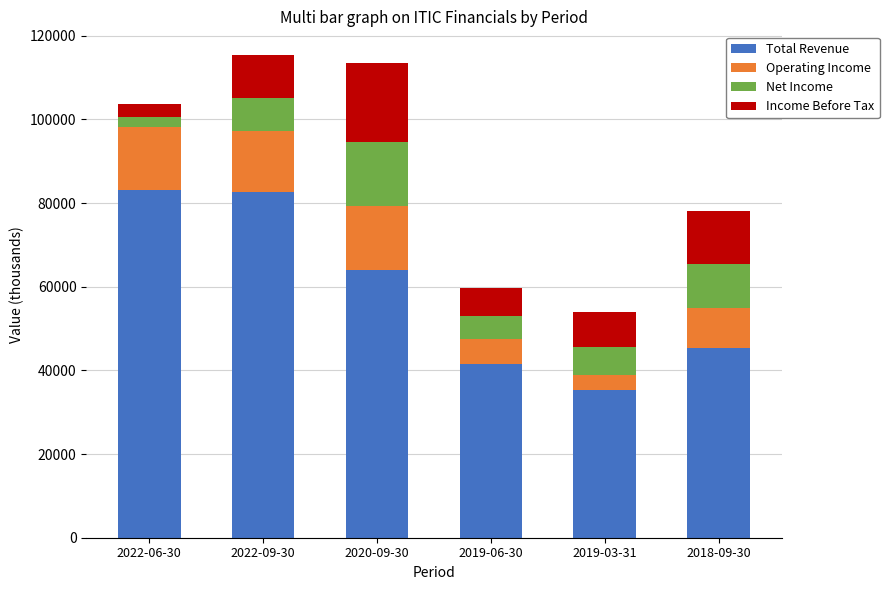

How many distinct data groups are displayed?

4